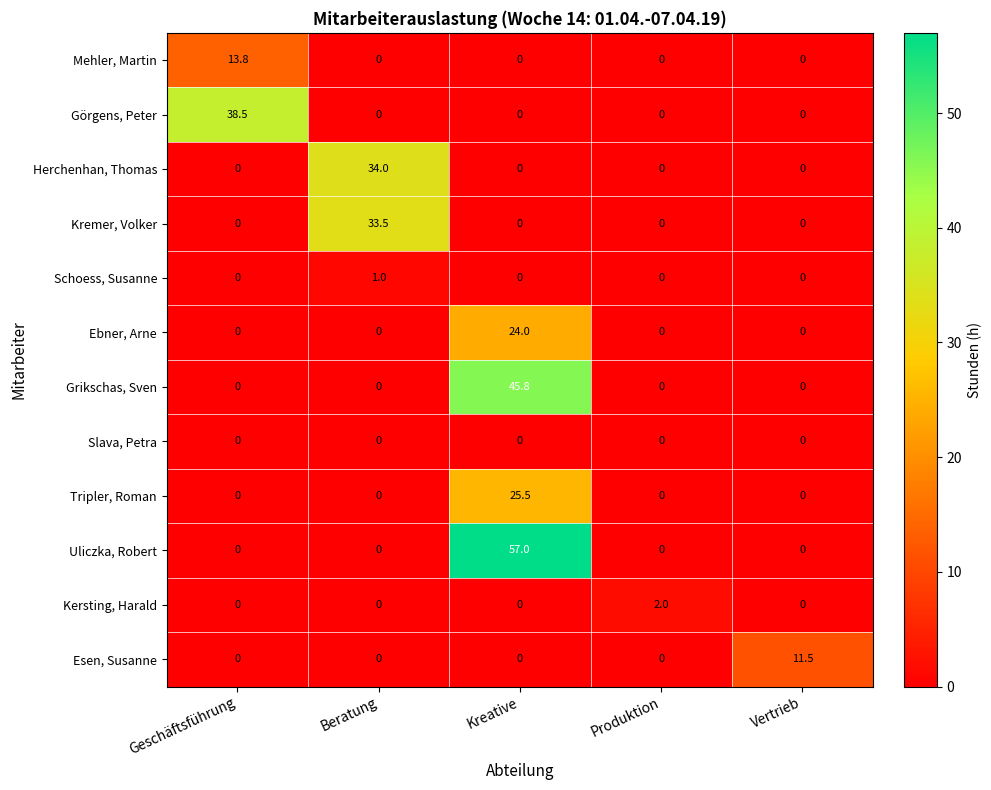

Count the number of categories in the chart.

5